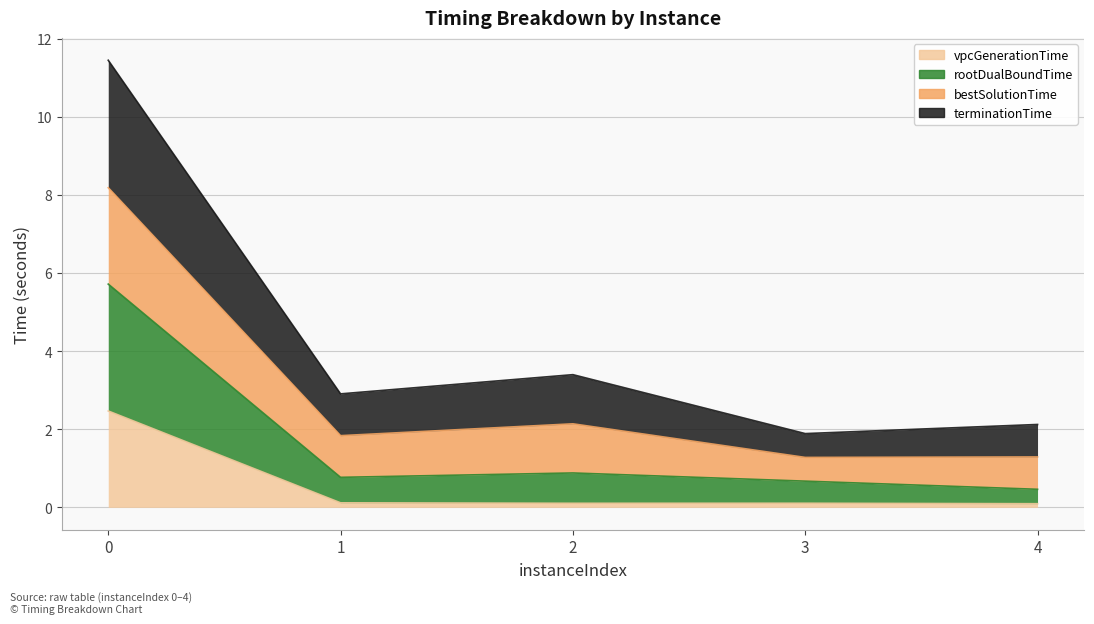

What are all the series names shown in the legend?

vpcGenerationTime, rootDualBoundTime, bestSolutionTime, terminationTime